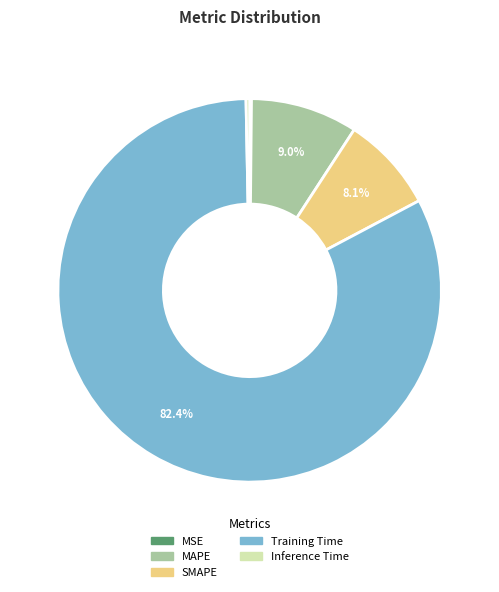

What portion of the pie excludes SMAPE?

91.9%